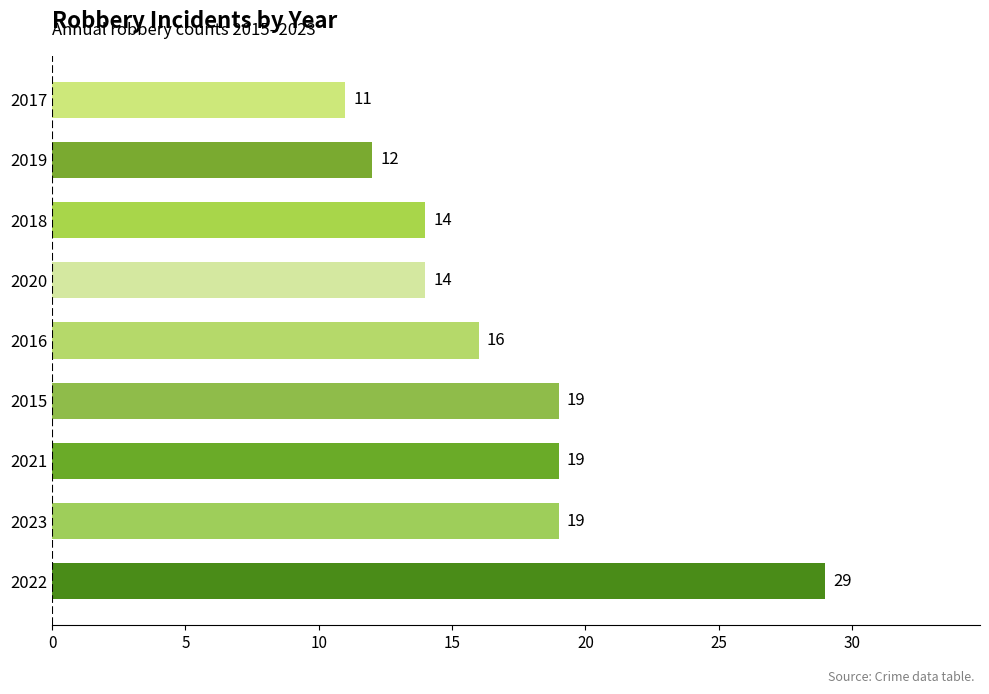

Is it true that the value at 2016 is 22?

False